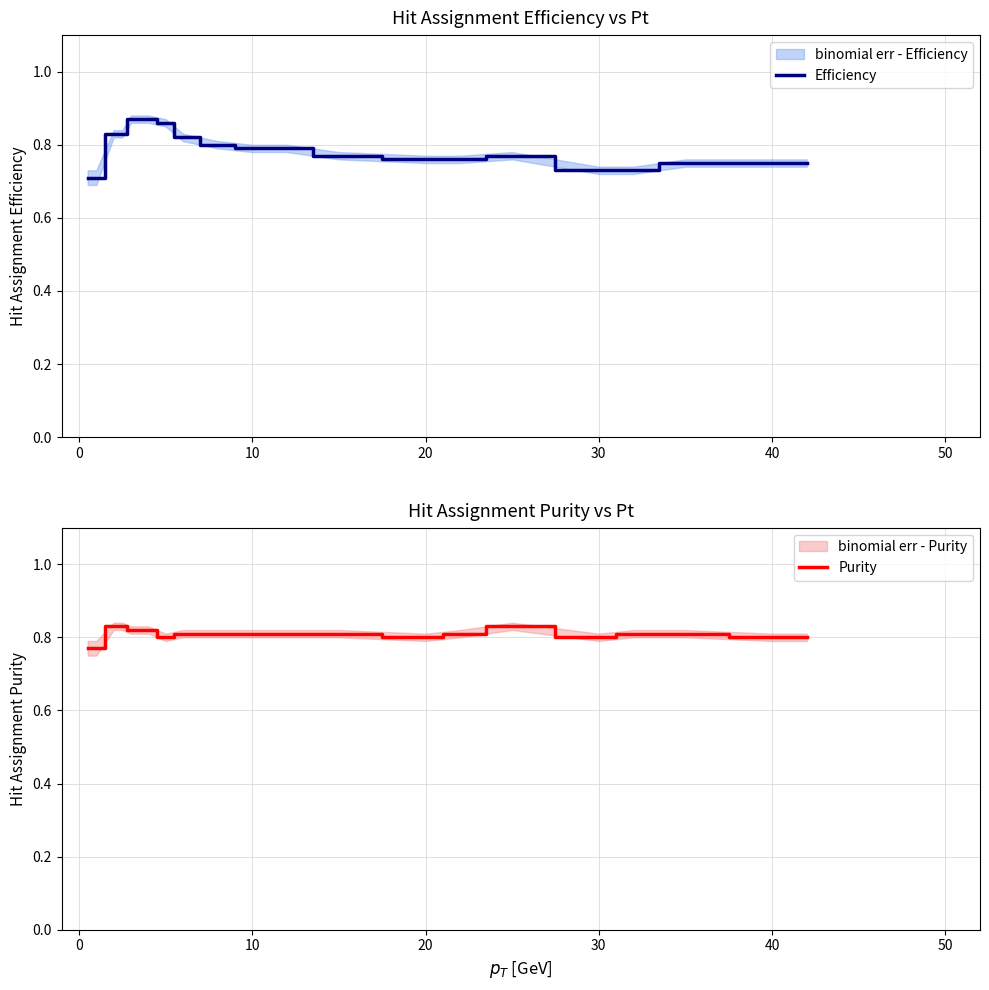

Which series has the widest spread of values?

Efficiency